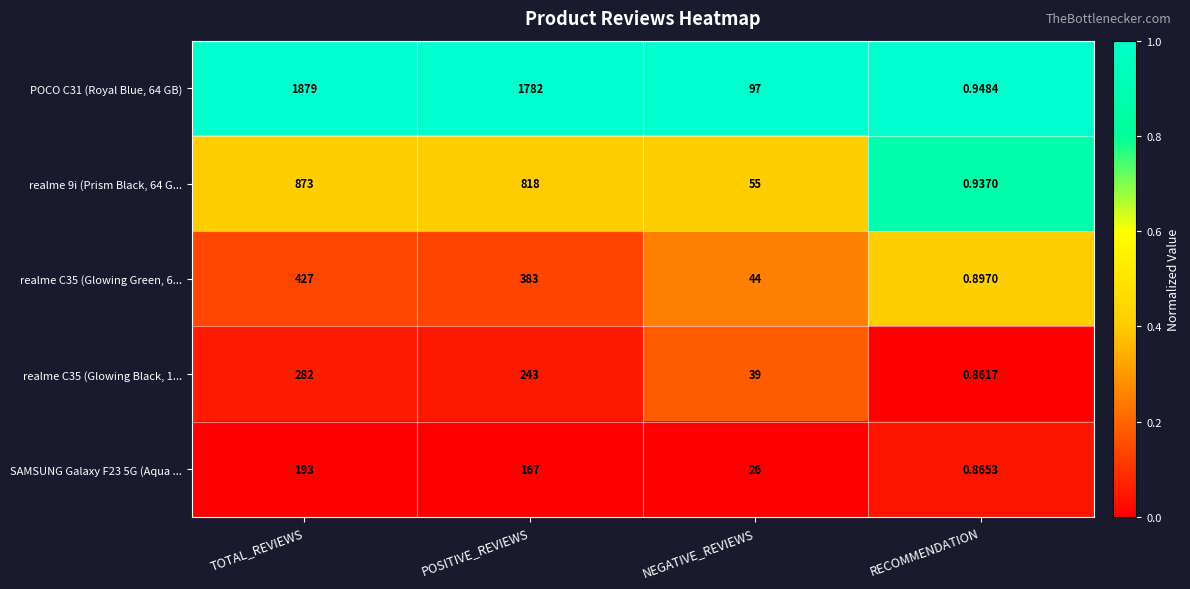

List the labels in order of realme C35 (Glowing Green, 6... value, largest first.

TOTAL_REVIEWS, POSITIVE_REVIEWS, NEGATIVE_REVIEWS, RECOMMENDATION